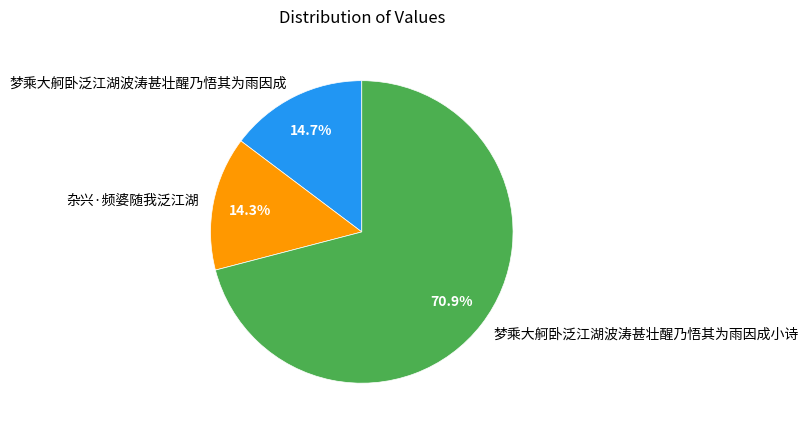

Does 梦乘大舸卧泛江湖波涛甚壮醒乃悟其为雨因成 account for over 50% of the chart?

No